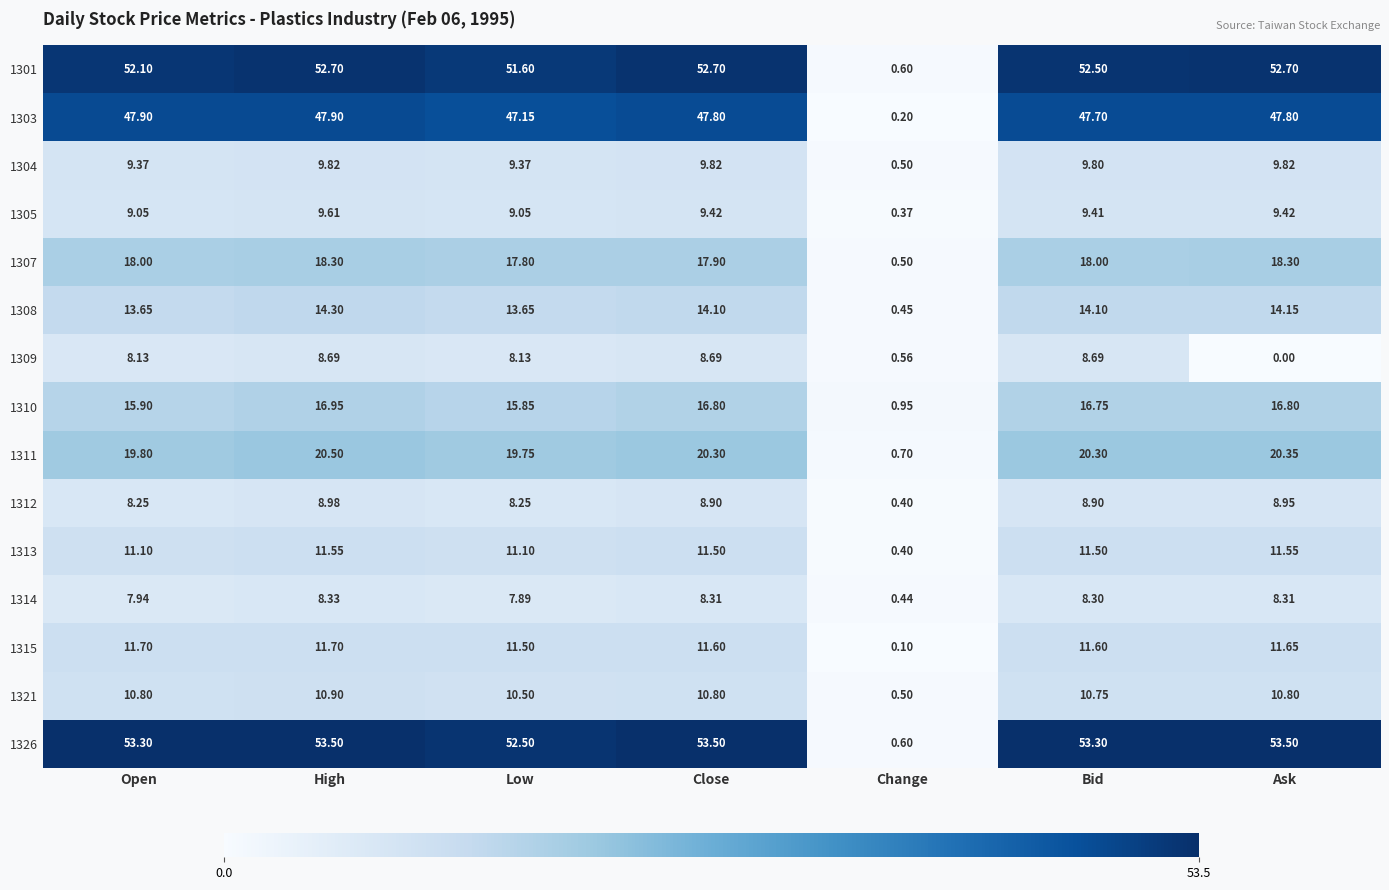

At which category is the sum across all series the highest?

High